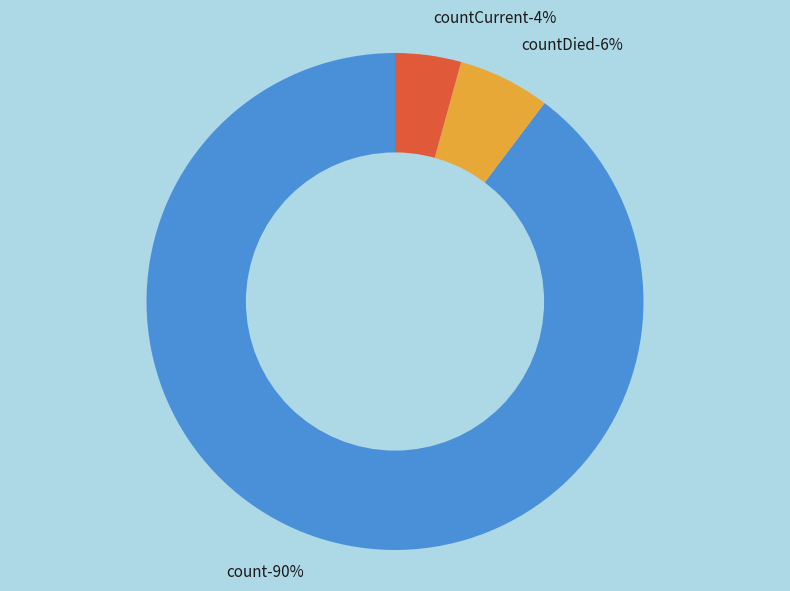

Rank the categories by value from lowest to highest.

countCurrent, countDied, count